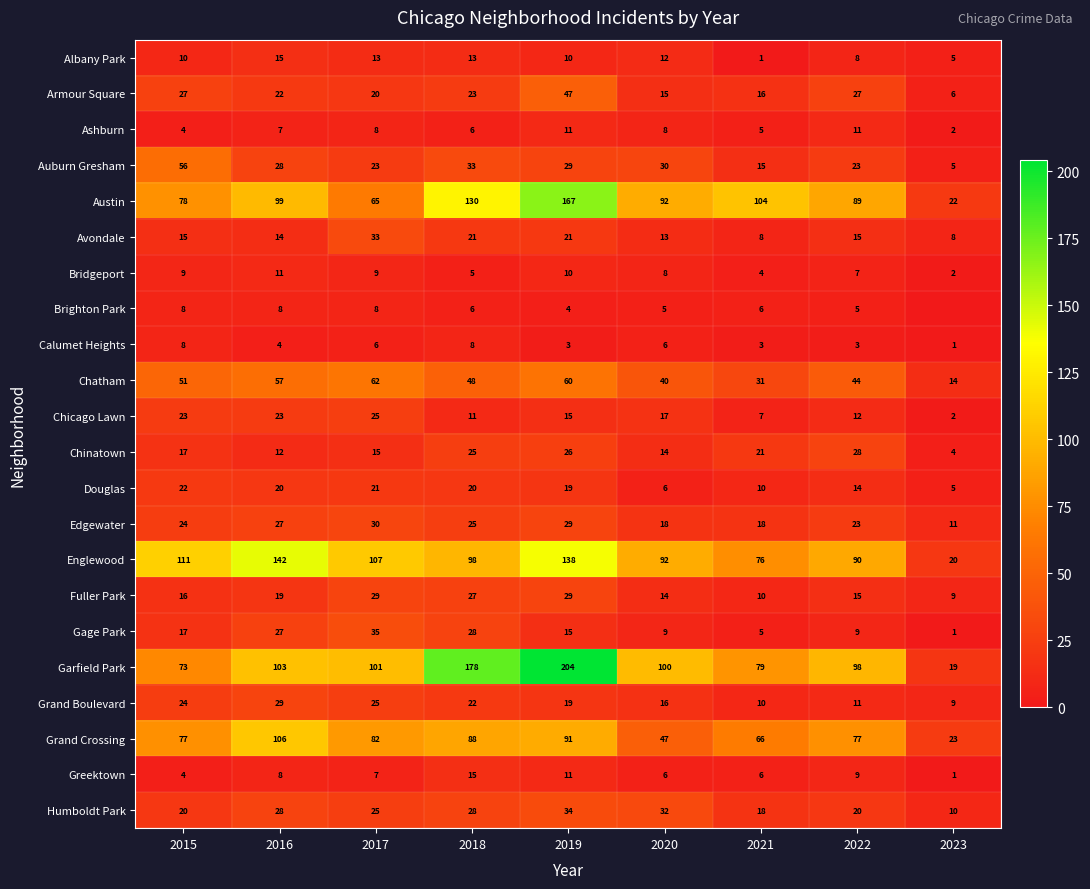

The Auburn Gresham series shows 1 at 2023. True or false?

False